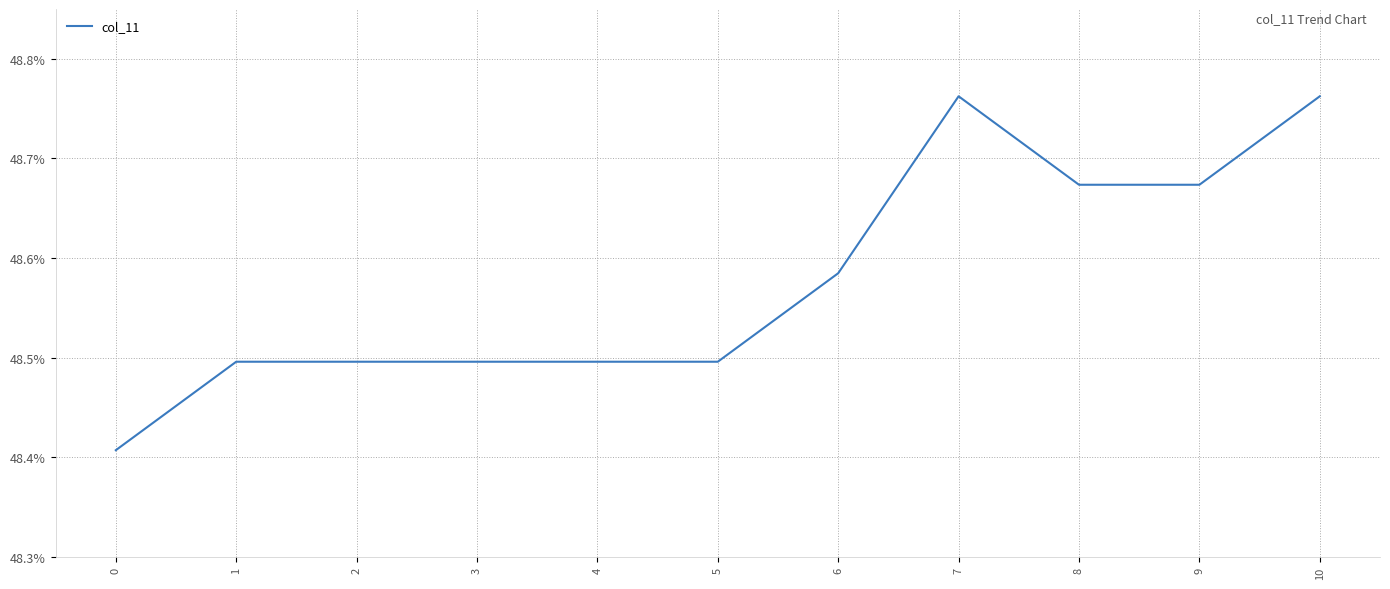

What is the difference between the maximum and minimum values?

0.4